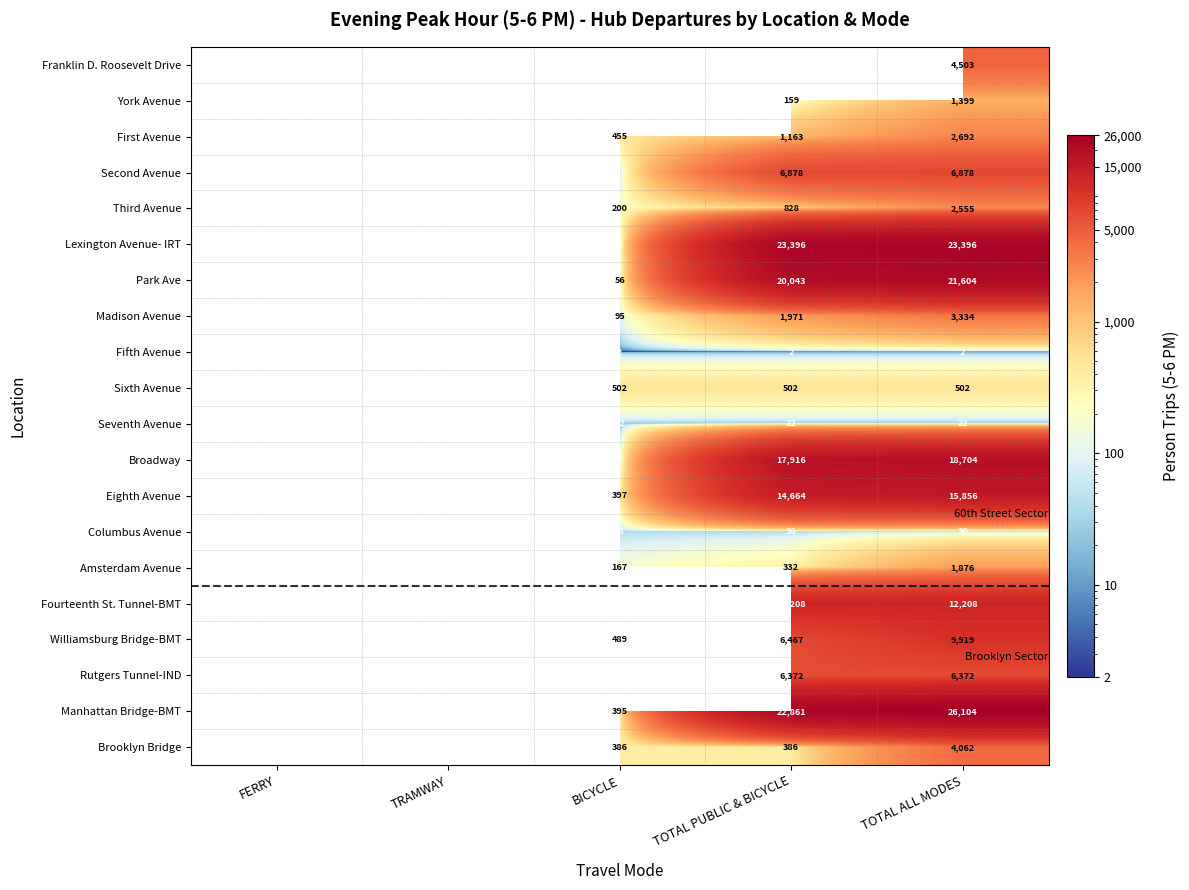

True or false: Sixth Avenue has a value of 502 at TOTAL ALL MODES.

True